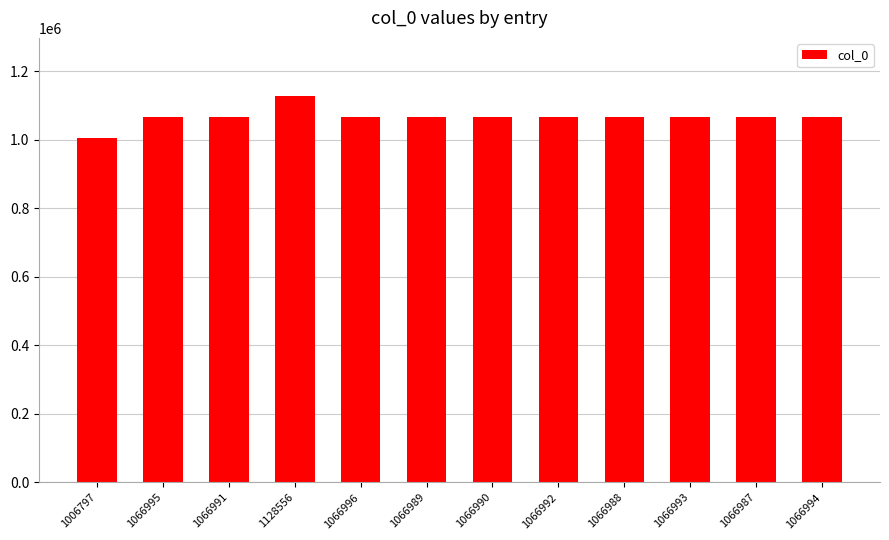

What is the average value?

1067106